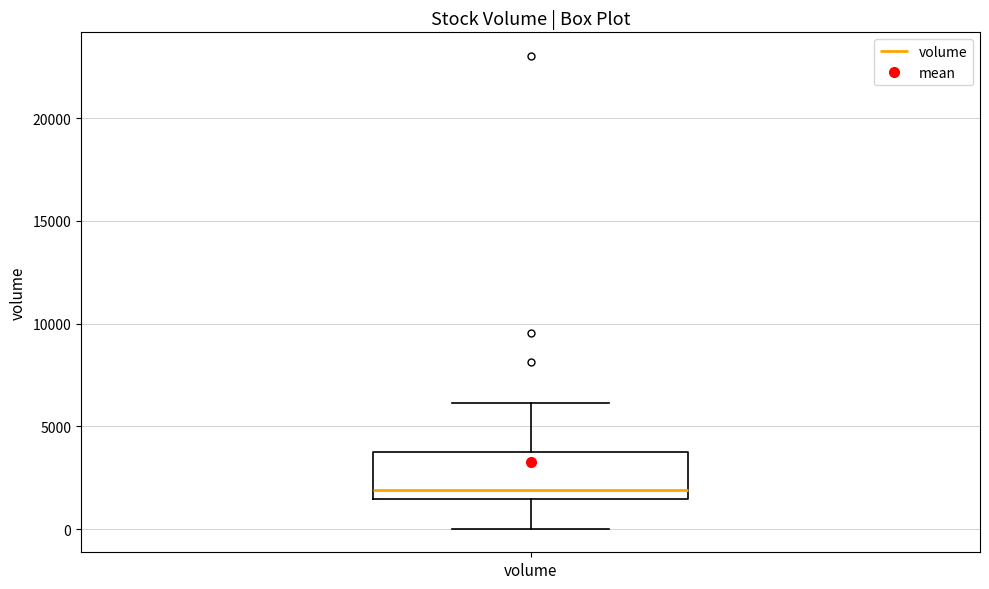

Read this box plot against the y-axis: the position of the median line, the range covered by the box, and the ends of both whiskers. The values are not printed on the chart, so give them approximately, as read against the axis.

median 2000, box 1500 to 3500, whiskers 0 to 6000